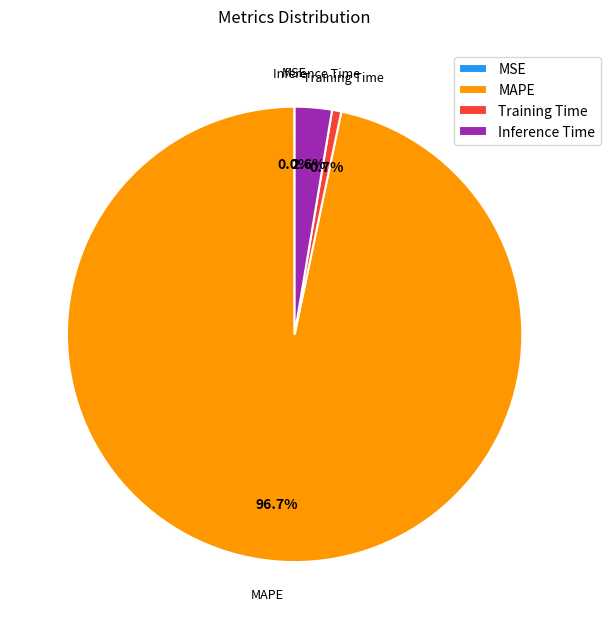

To the nearest percent, what is the difference between the largest and smallest slice percentages?

97%